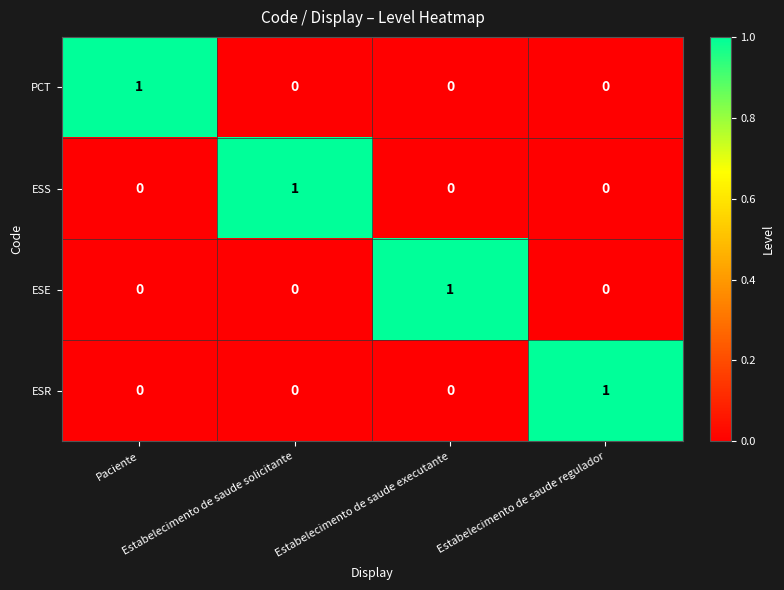

What is the total value across all series at Estabelecimento de saude regulador?

1